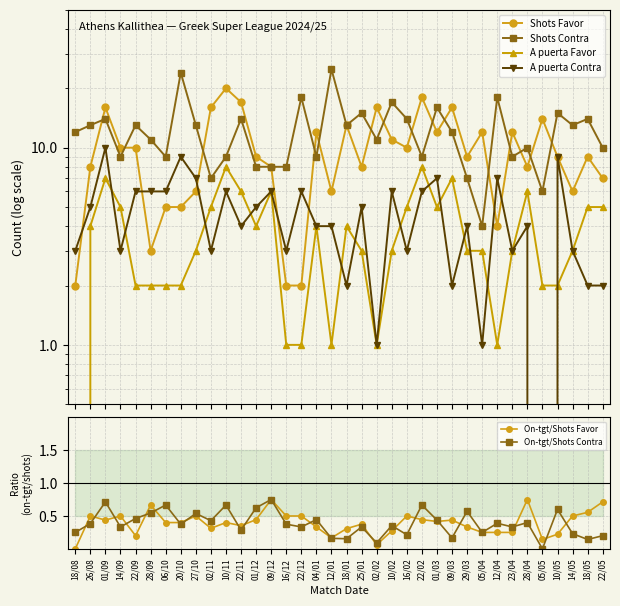

What is the difference between the second highest and minimum values in the A puerta Favor series?

8.0